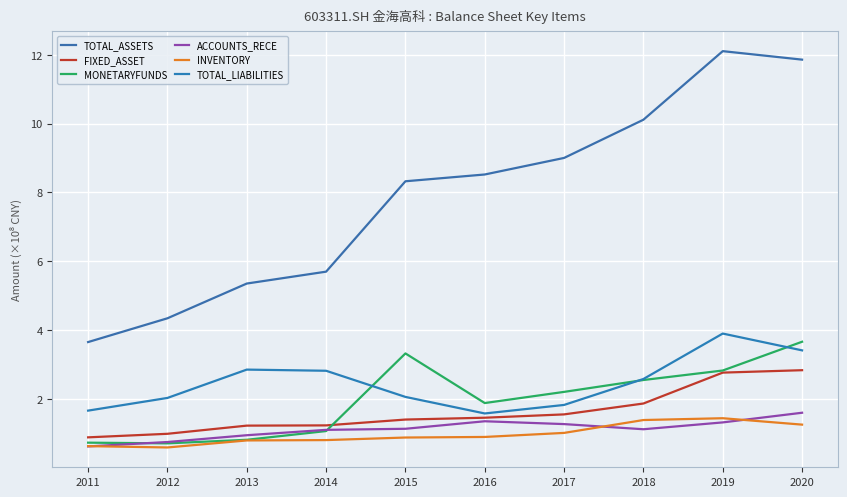

What is the difference between the highest and lowest values at 2015?

7.4